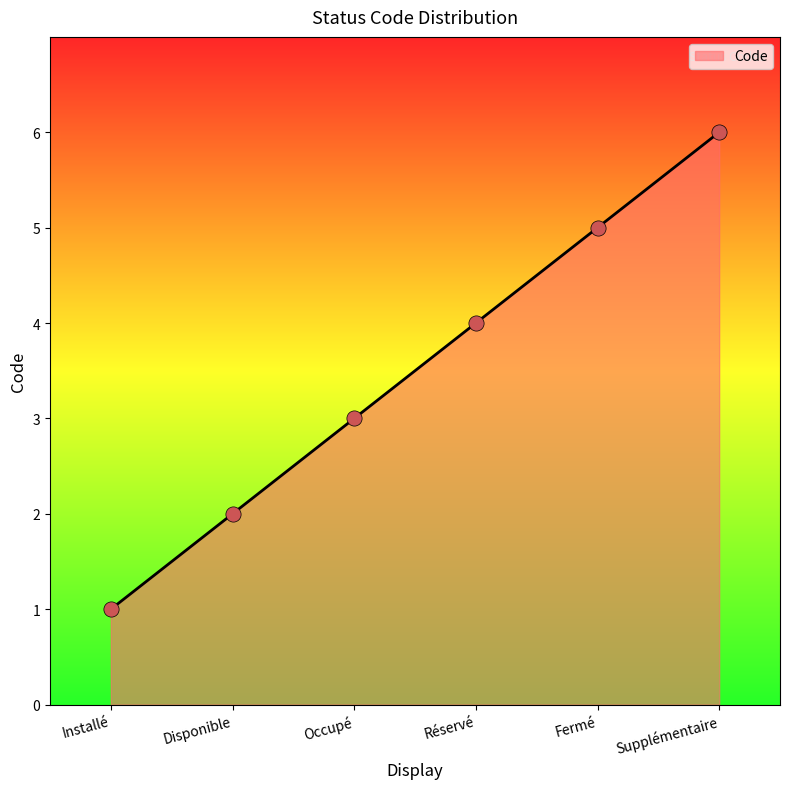

Which has a higher value, Supplémentaire or Fermé?

Supplémentaire